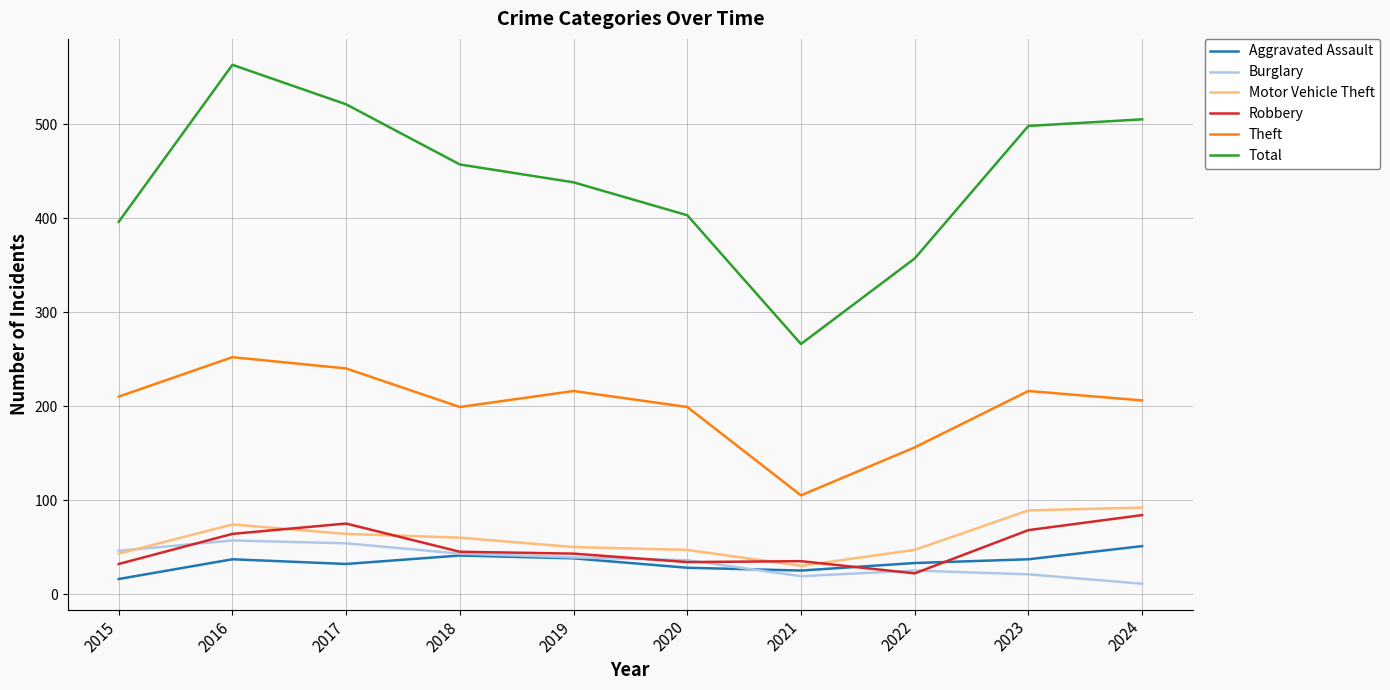

Which series has the largest total across all categories?

Total